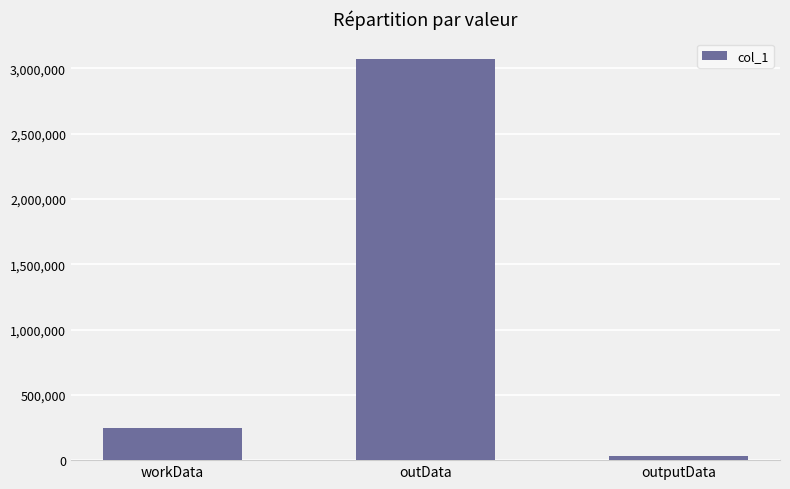

Which label corresponds to the smallest value in the chart?

outputData